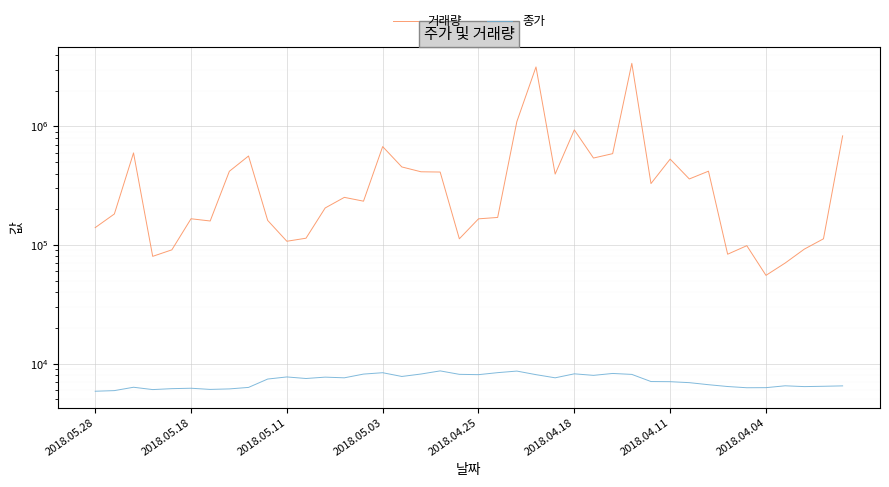

How many distinct data groups are displayed?

2